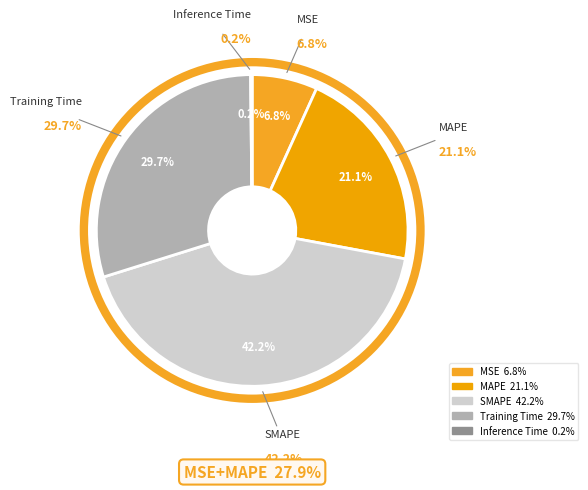

Is SMAPE the majority of the pie?

No